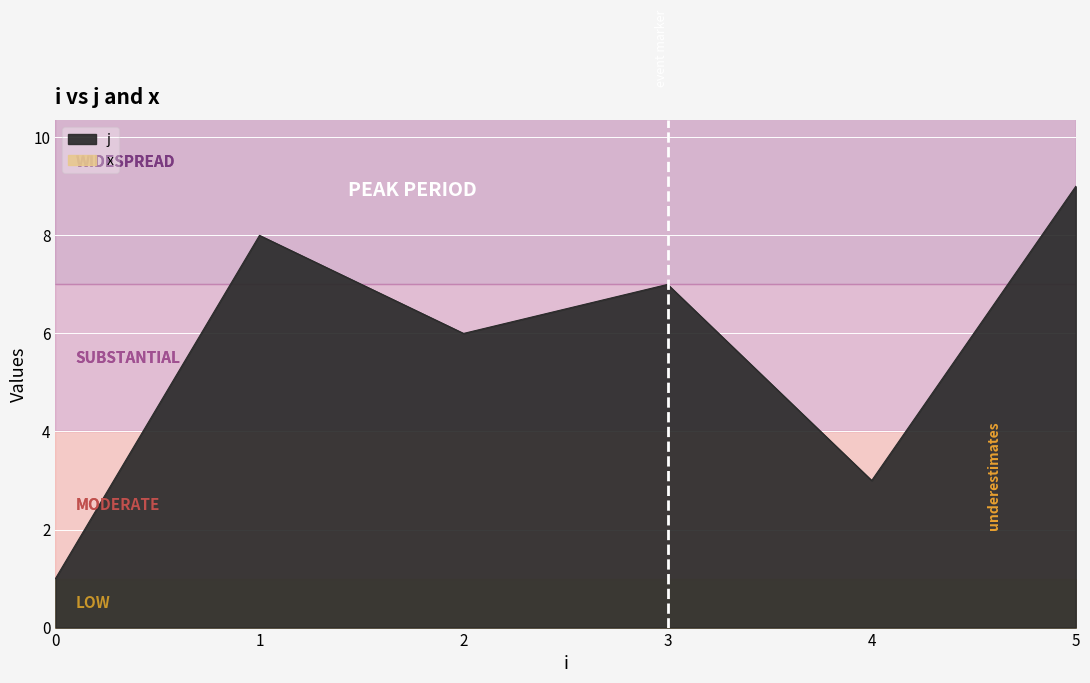

What is the value of the 6th point from the left?

9